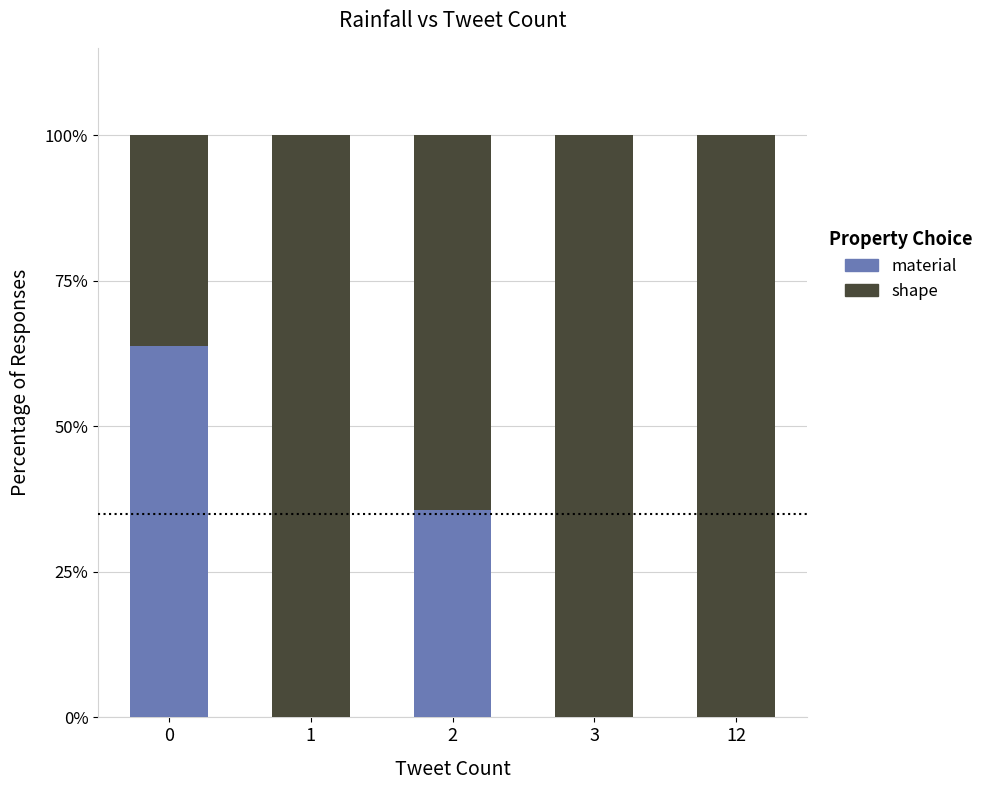

What is the total value across all series at 0?

100.0